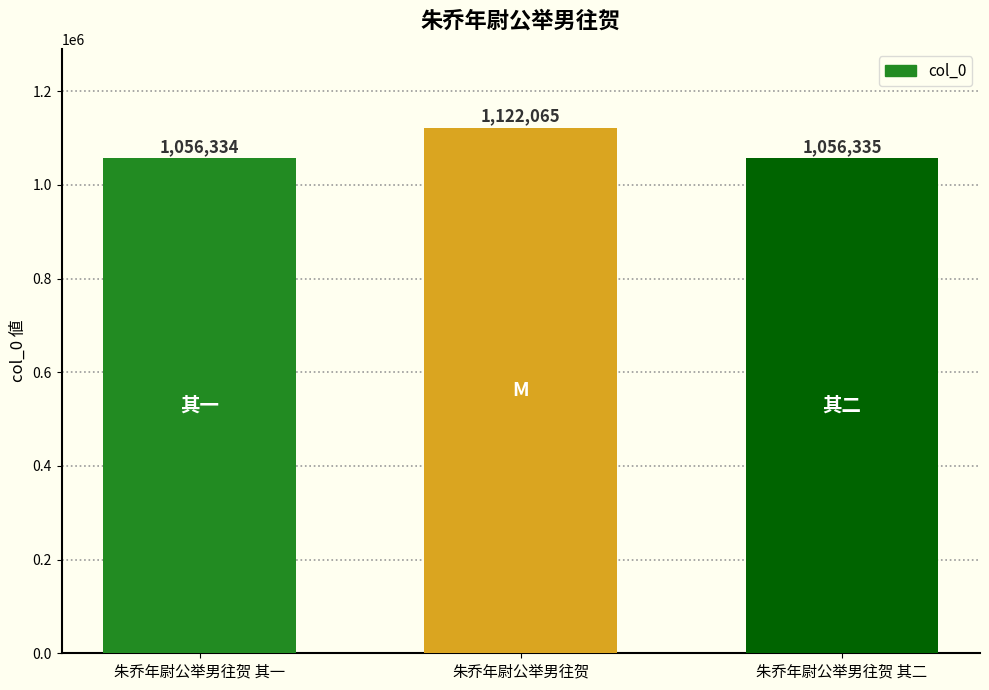

Between 朱乔年尉公举男往贺 其一 and 朱乔年尉公举男往贺 其二, which is larger?

朱乔年尉公举男往贺 其二